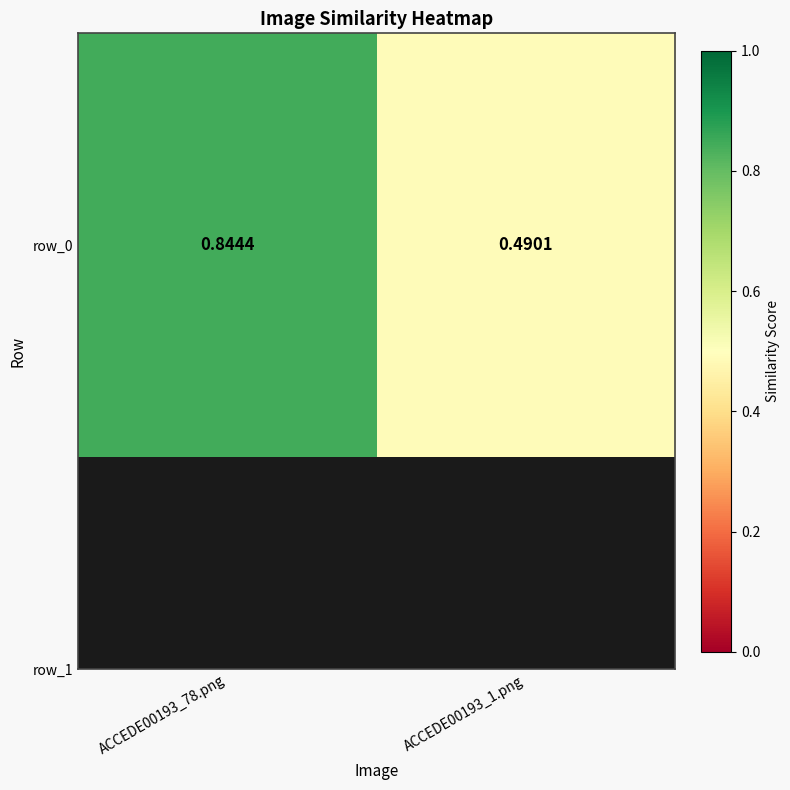

The chart shows a value of 0.5 at ACCEDE00193_1.png. True or false?

True